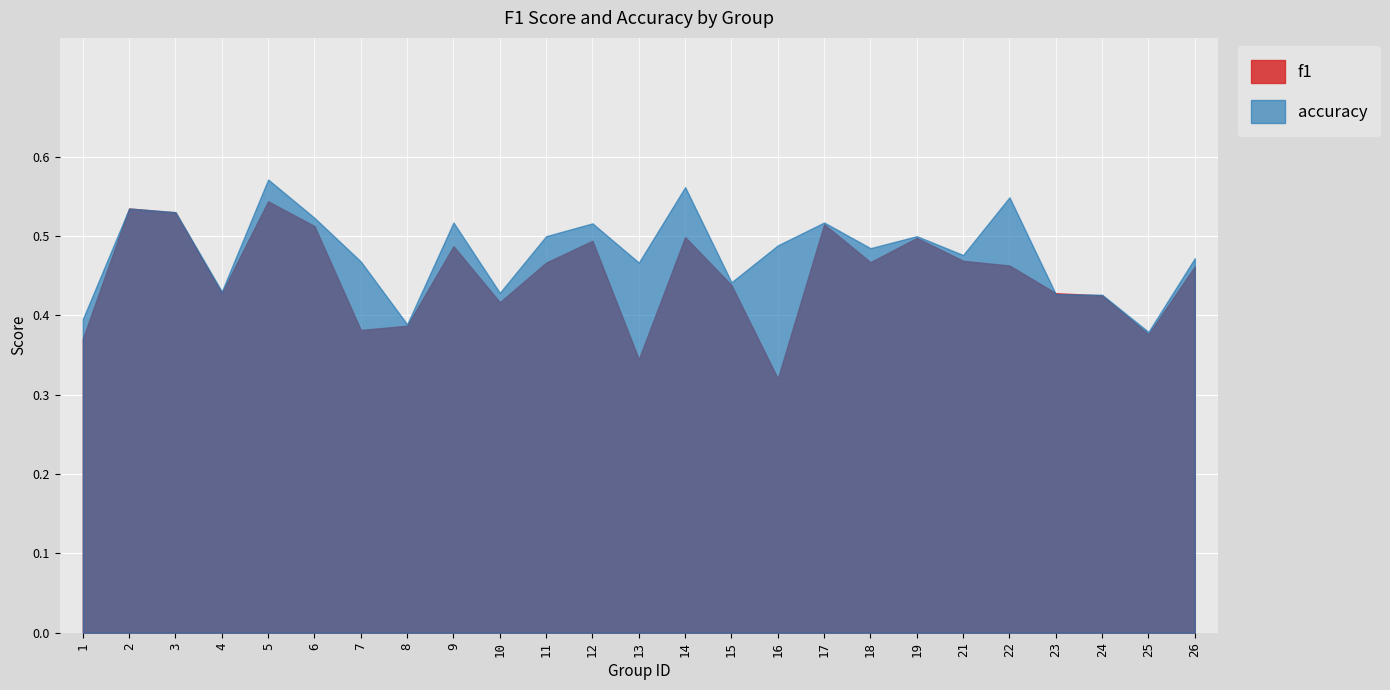

Rank the series at 14 from lowest to highest value.

f1, accuracy